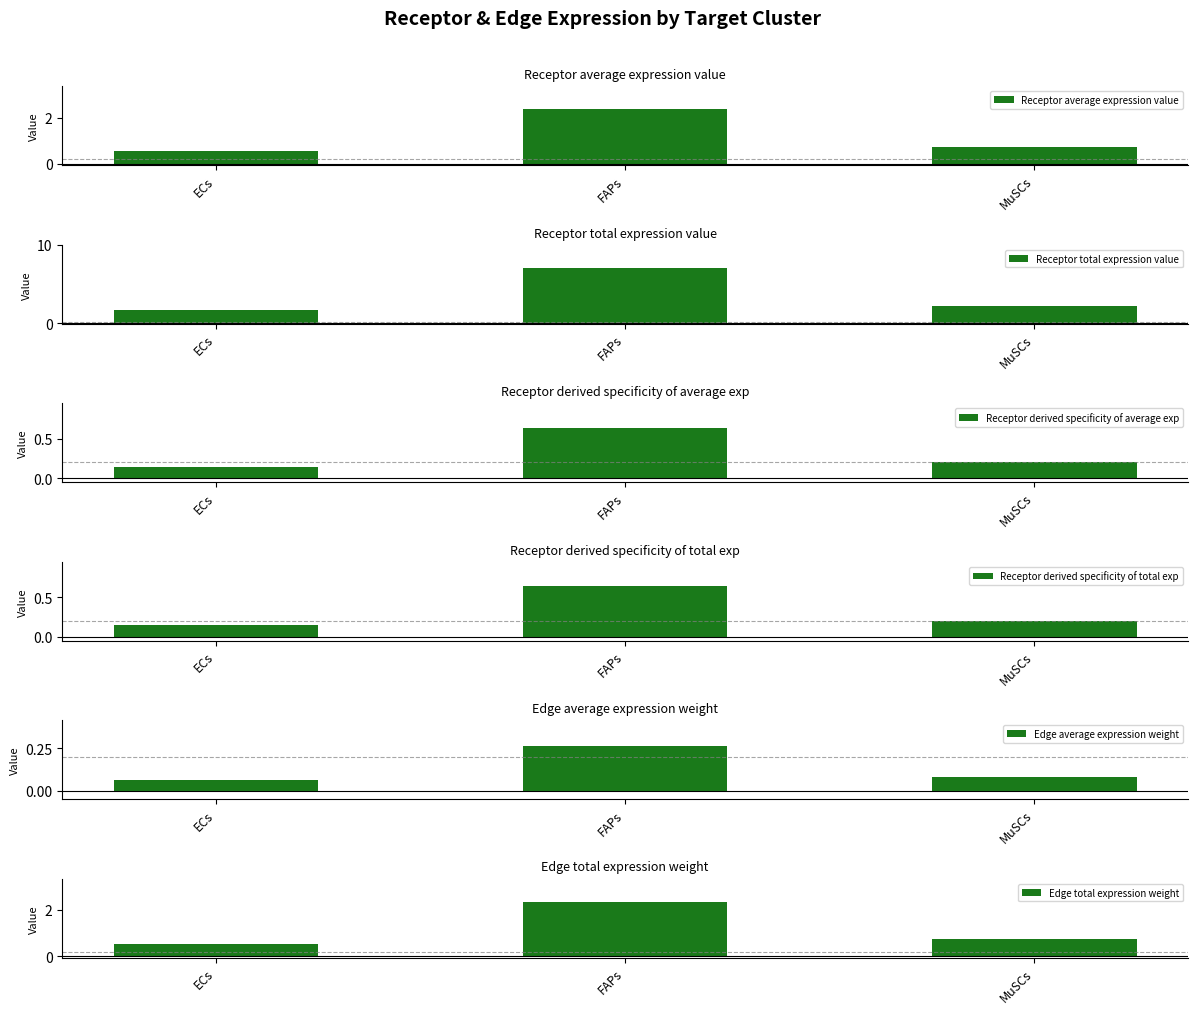

What is the difference between the Receptor derived specificity of total exp values at MuSCs and FAPs?

0.4